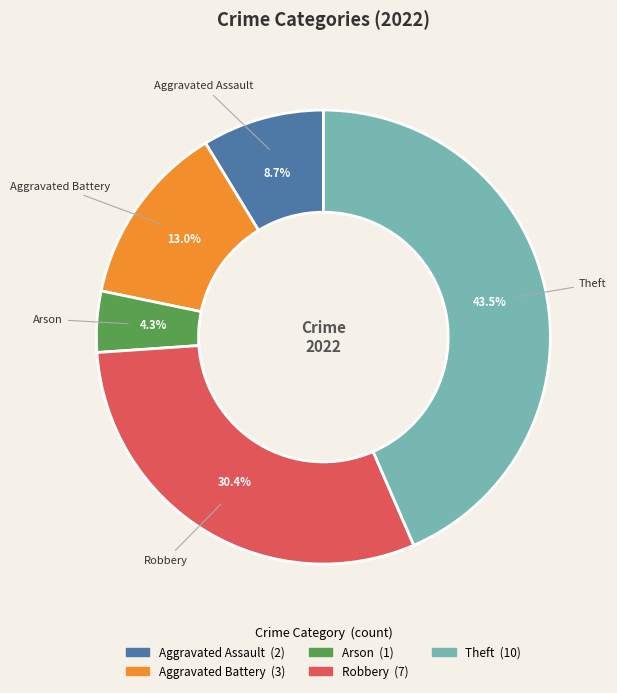

To the nearest percent, what percentage of the pie is Aggravated Assault?

9%